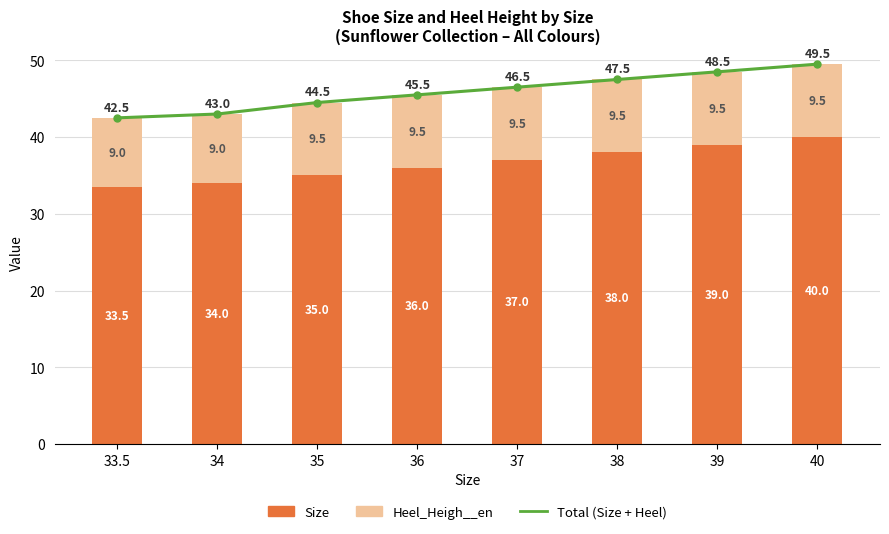

True or false: Size has a value of 21.8 at 36.

False